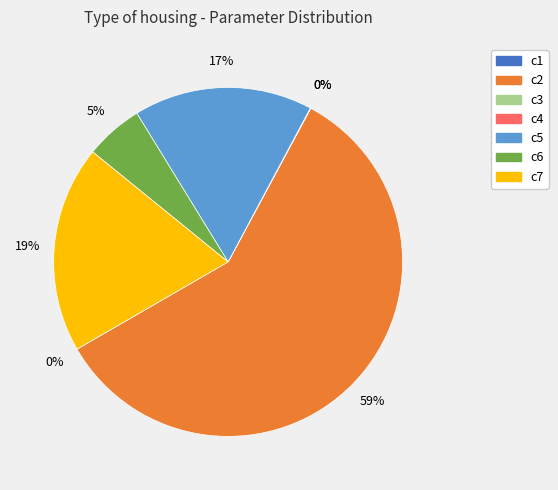

To the nearest percent, what percentage of the pie is c2?

59%